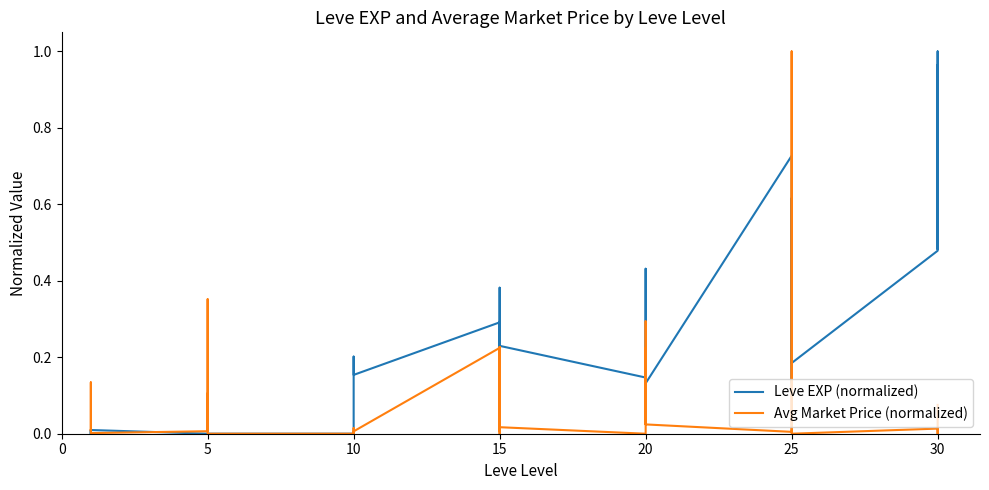

At 0, list the series in order from largest to smallest.

Avg Market Price (normalized), Leve EXP (normalized)